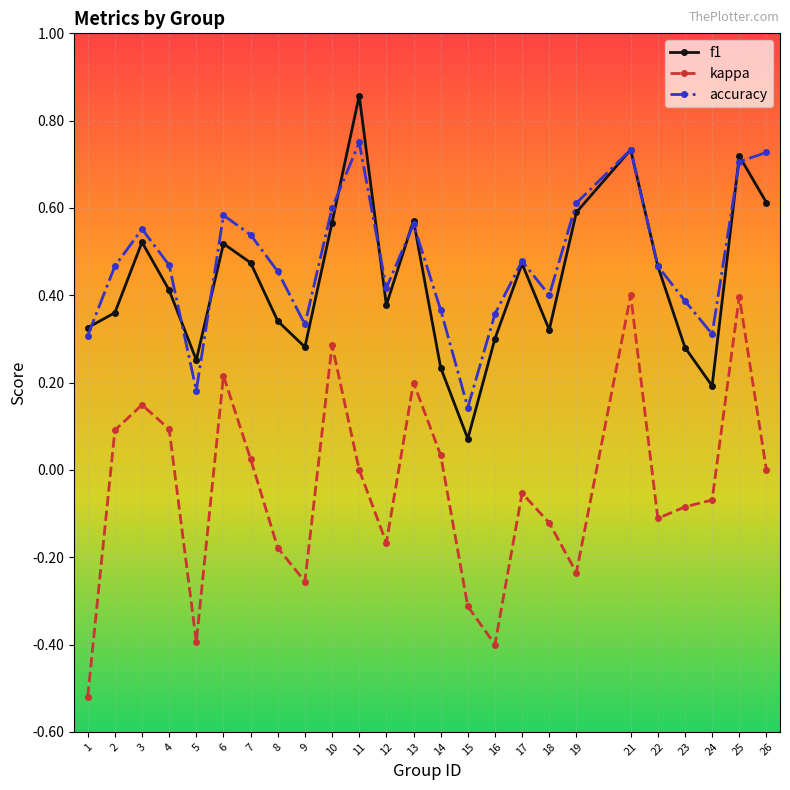

At how many categories does at least one series exceed 0?

25